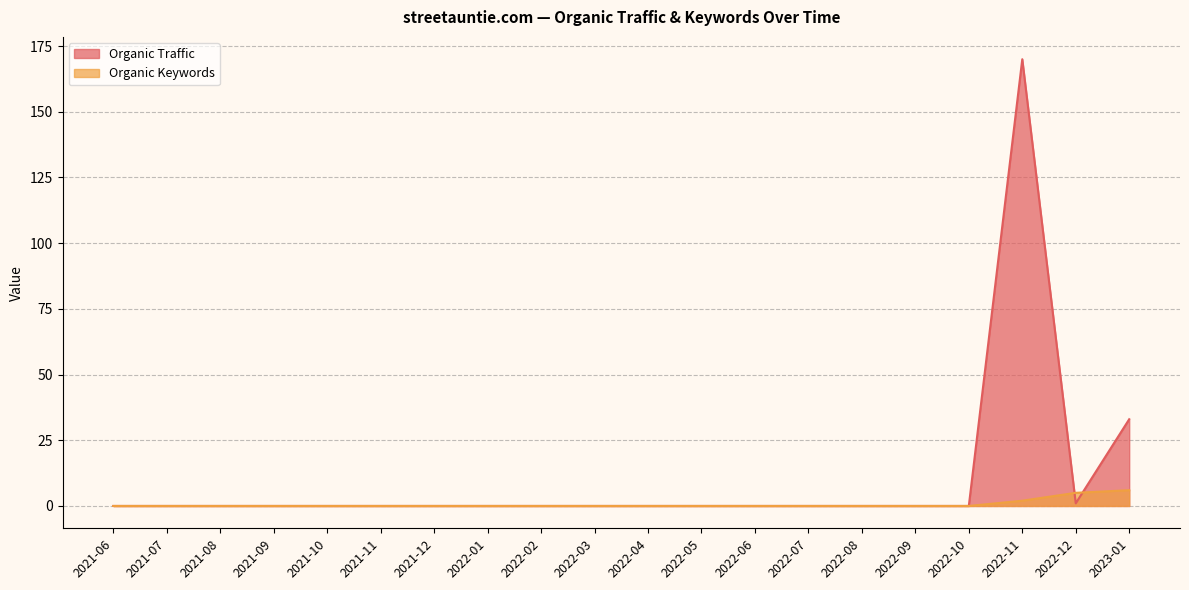

Reading right to left, transcribe all the data shown in this chart.

Organic Traffic: 2023-01=33	2022-12=1	2022-11=170	2022-10=0	2022-09=0	2022-08=0	2022-07=0	2022-06=0	2022-05=0	2022-04=0	2022-03=0	2022-02=0	2022-01=0	2021-12=0	2021-11=0	2021-10=0	2021-09=0	2021-08=0	2021-07=0	2021-06=0
Organic Keywords: 2023-01=6	2022-12=5	2022-11=2	2022-10=0	2022-09=0	2022-08=0	2022-07=0	2022-06=0	2022-05=0	2022-04=0	2022-03=0	2022-02=0	2022-01=0	2021-12=0	2021-11=0	2021-10=0	2021-09=0	2021-08=0	2021-07=0	2021-06=0